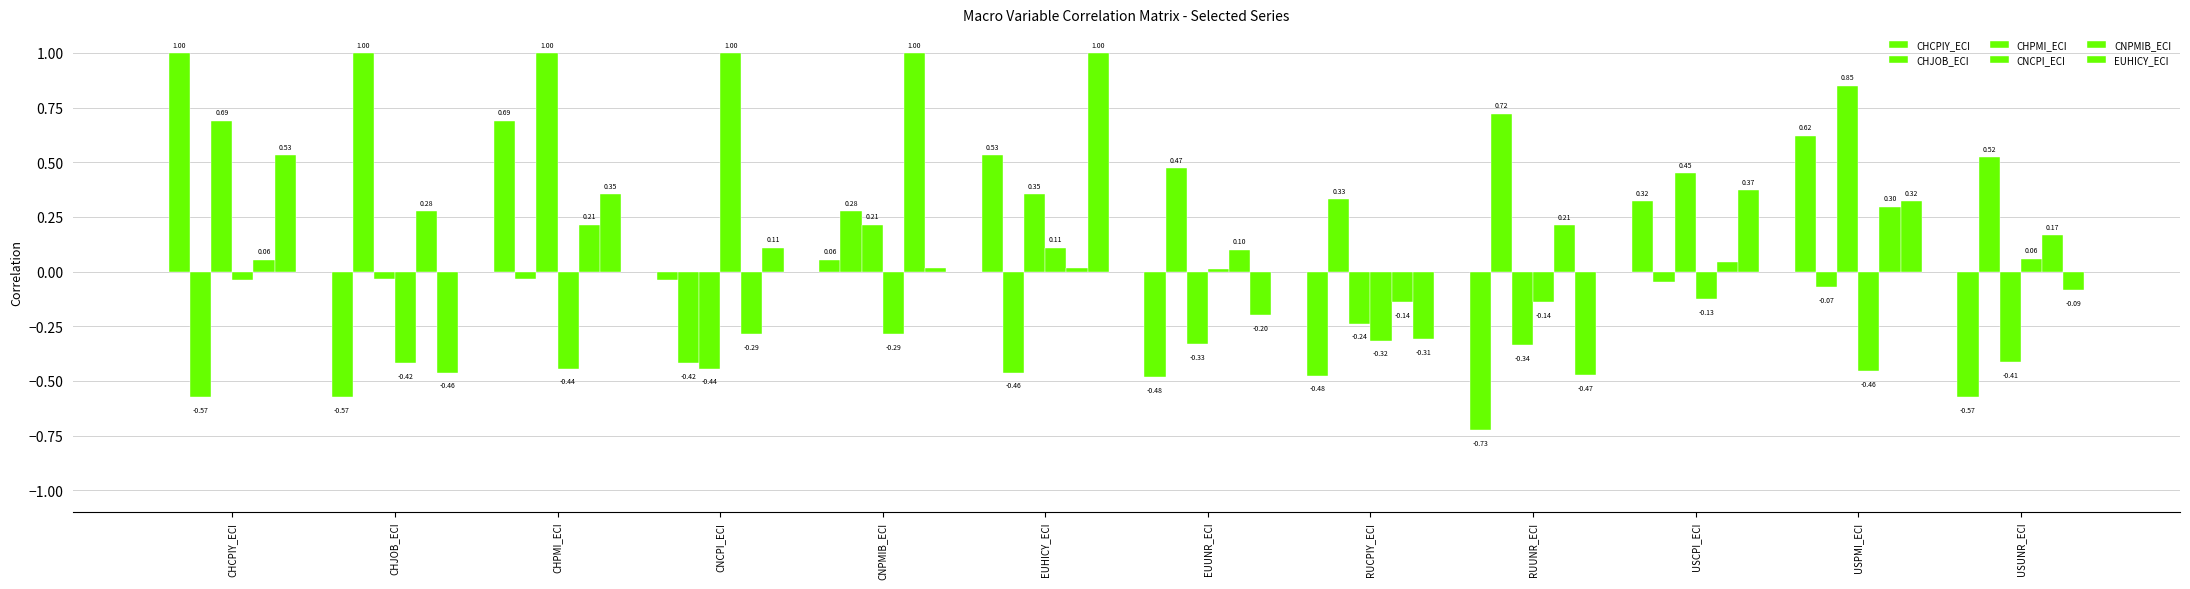

How many data points in CHPMI_ECI are above 0?

6